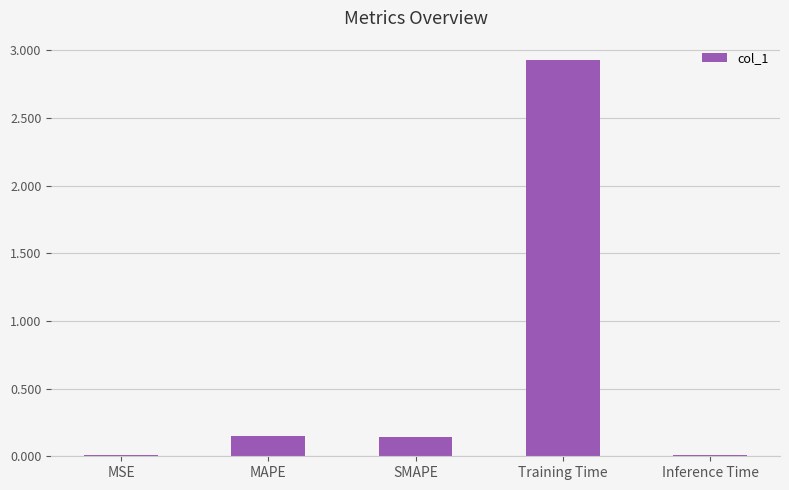

True or false: the data shows 0.0 at MSE.

True